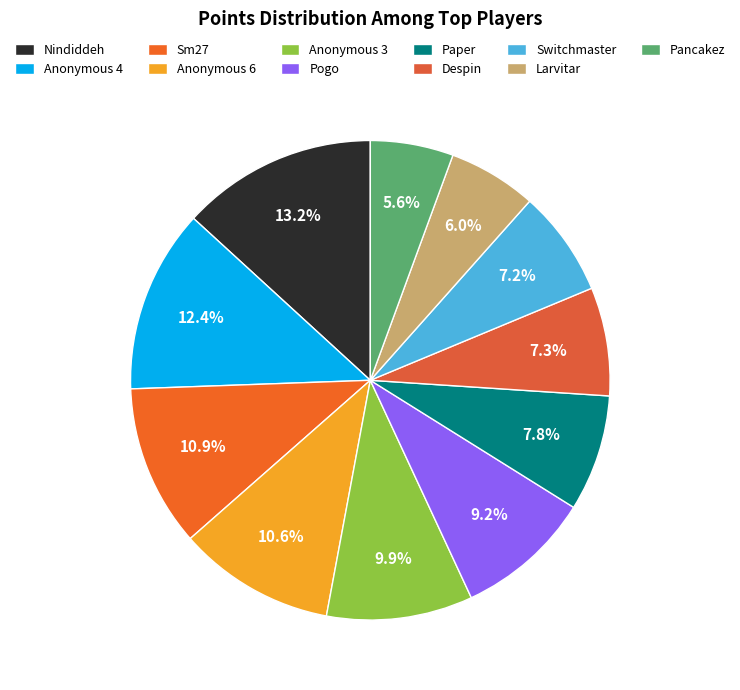

To the nearest percent, what percentage of the pie is Anonymous 3?

10%